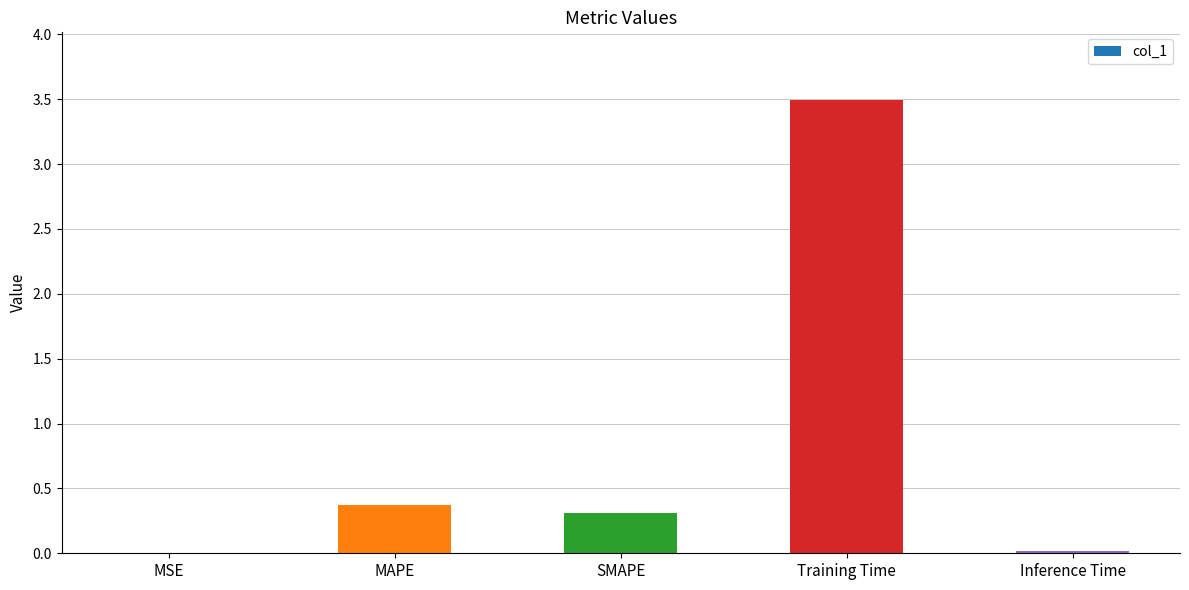

True or false: the data shows 0.5 at MAPE.

False